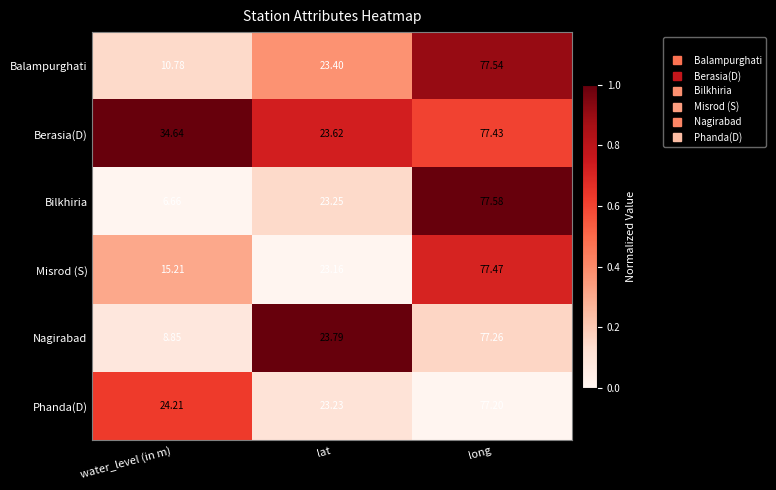

Which category has the highest value in the Phanda(D) series?

long